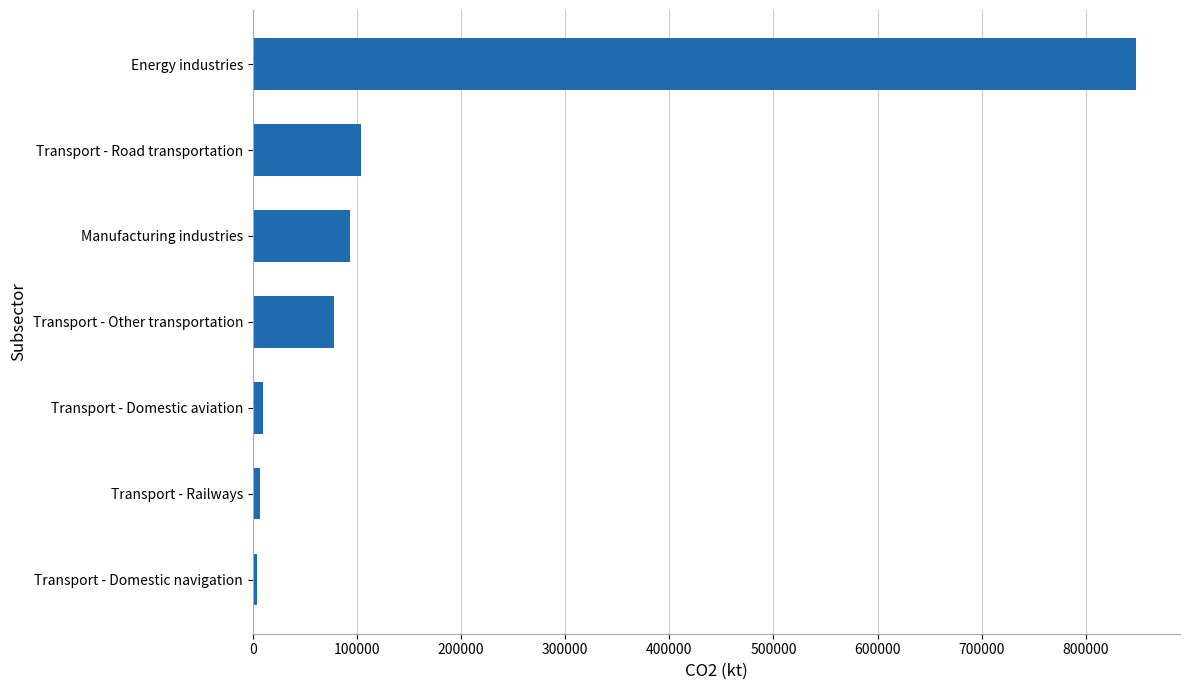

Which label corresponds to the largest value in the chart?

Energy industries